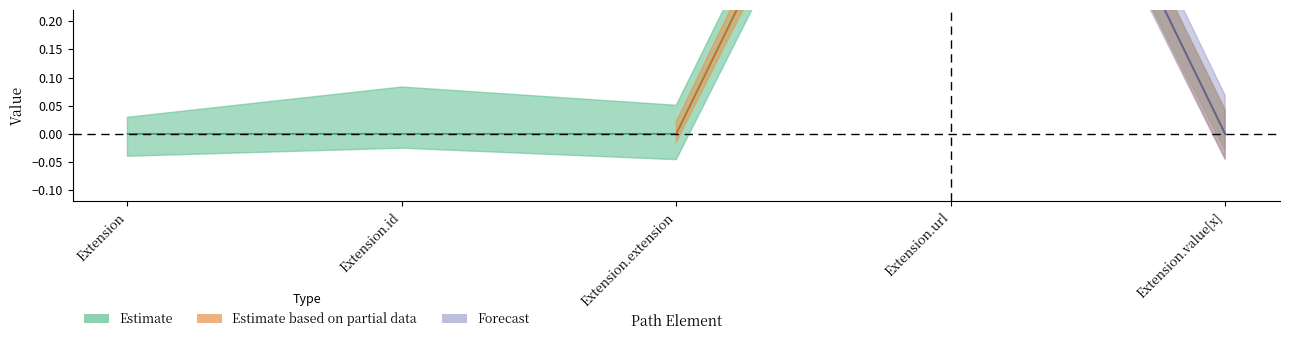

What is the maximum value shown in the chart?

1